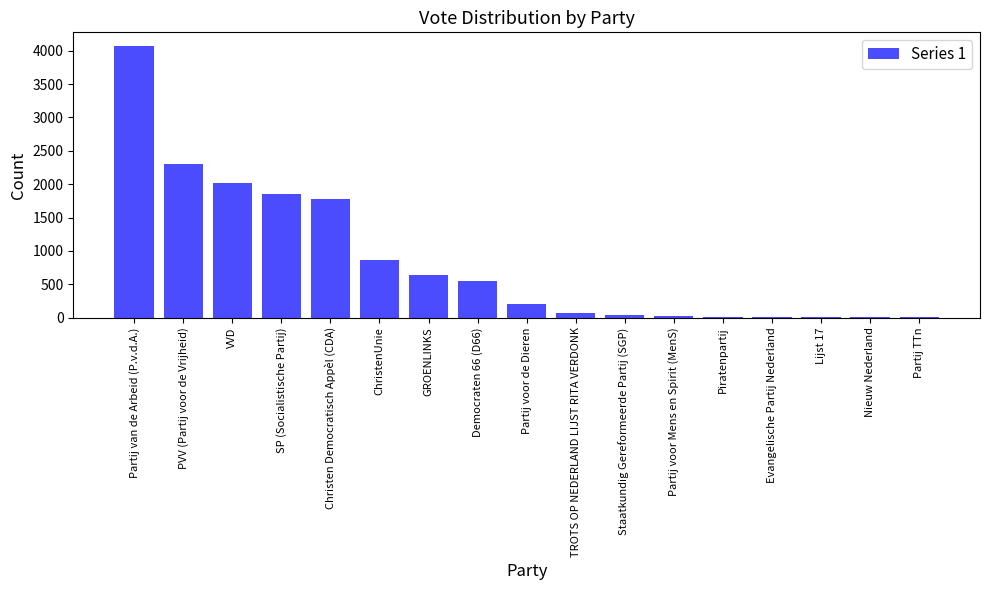

Between Christen Democratisch Appèl (CDA) and TROTS OP NEDERLAND LIJST RITA VERDONK, which is larger?

Christen Democratisch Appèl (CDA)